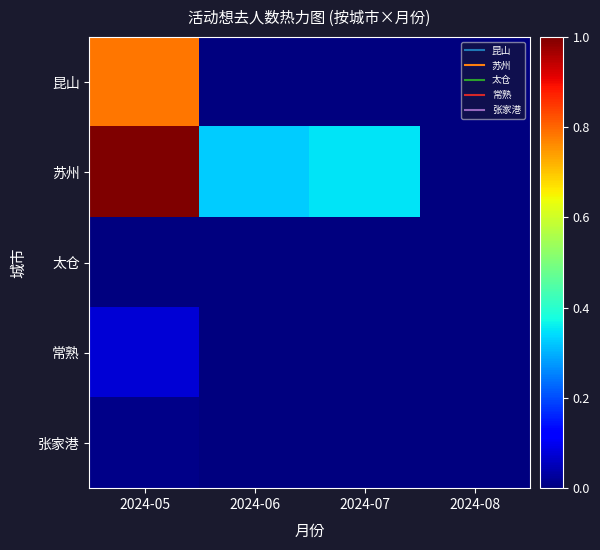

At how many categories does at least one series exceed 0?

4